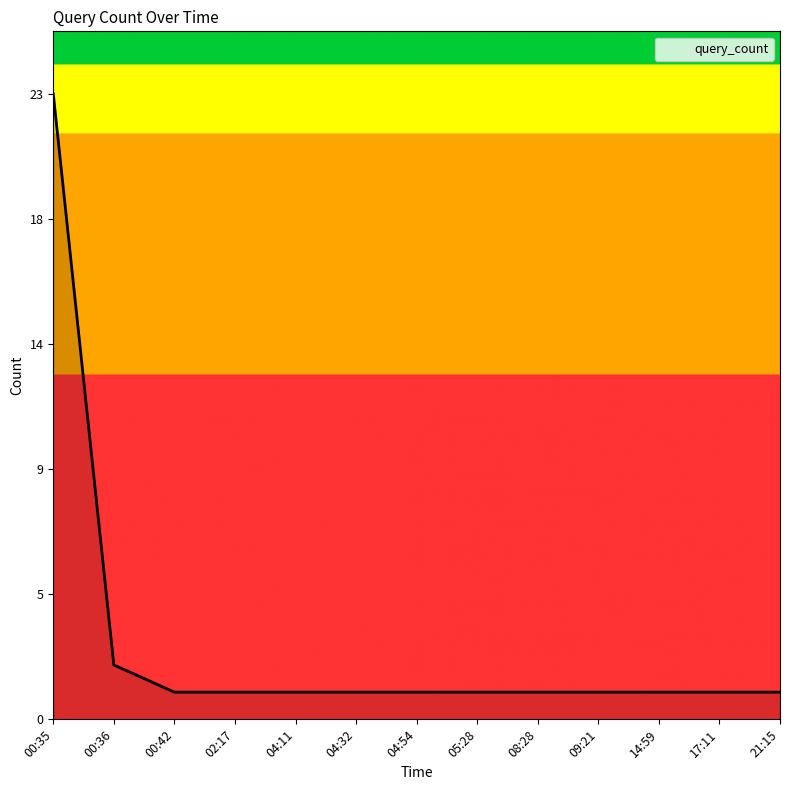

Does the chart have visible grid lines?

No